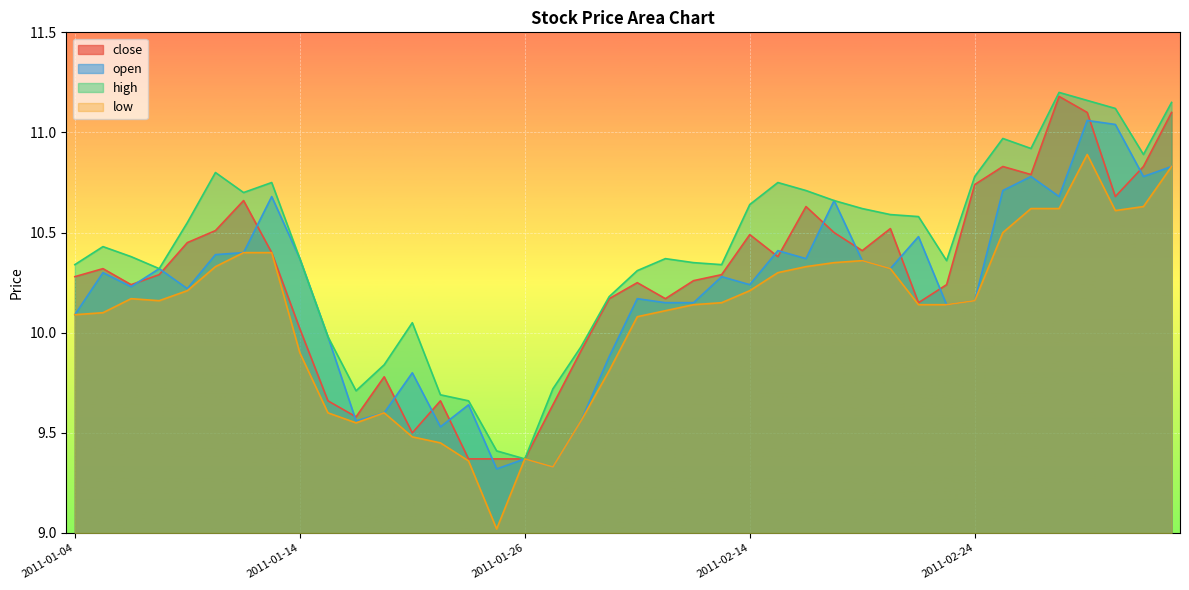

Is it true that low equals 9.0 at 2011-01-25?

True